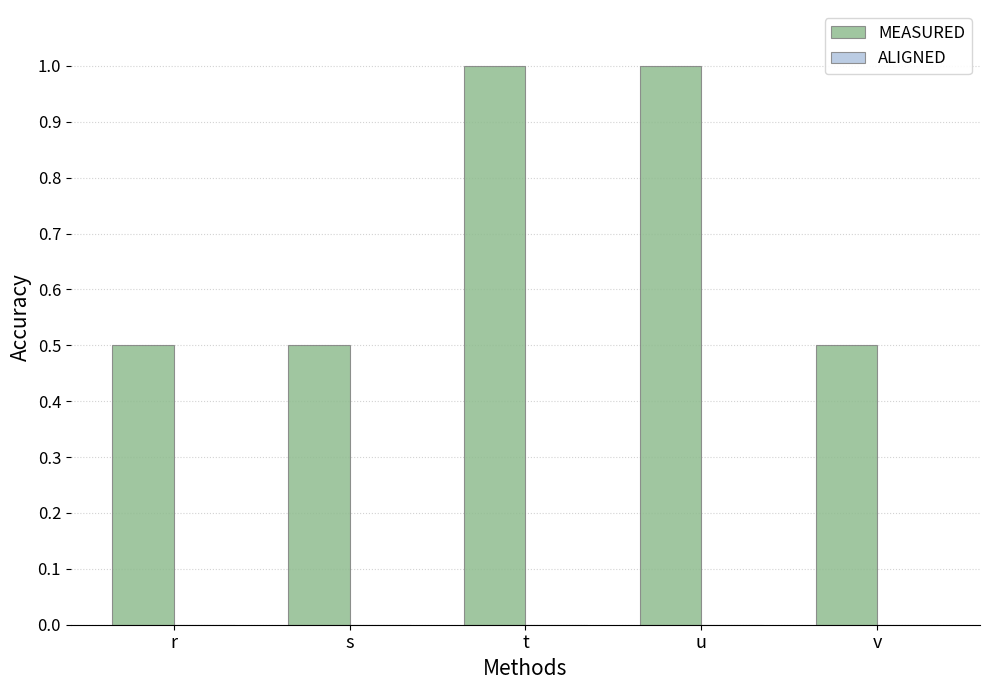

What is the sum of all values?

3.5